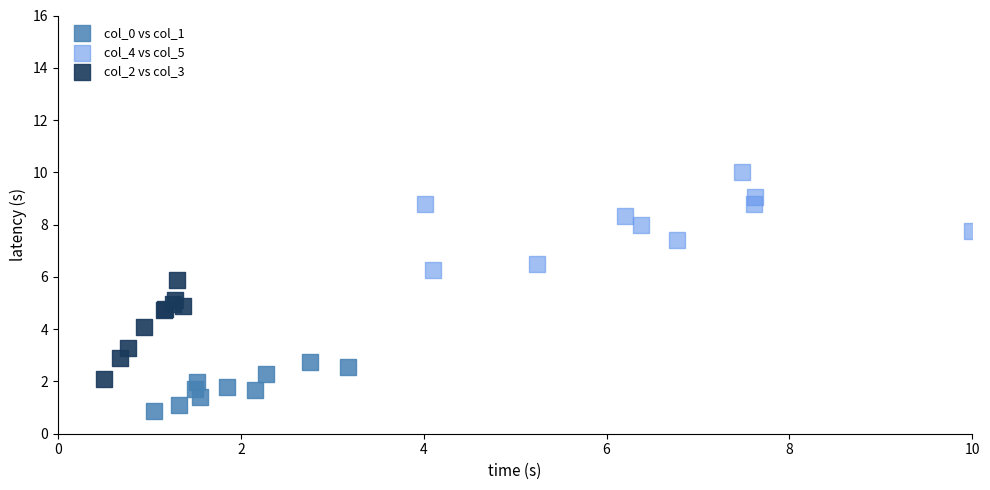

What are all the series names shown in the legend?

col_0 vs col_1, col_4 vs col_5, col_2 vs col_3